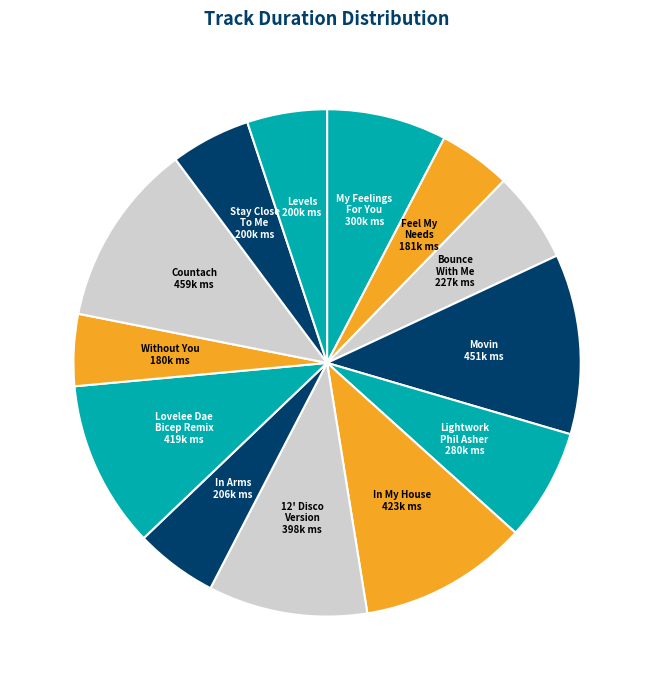

How many slices are in this pie chart?

13